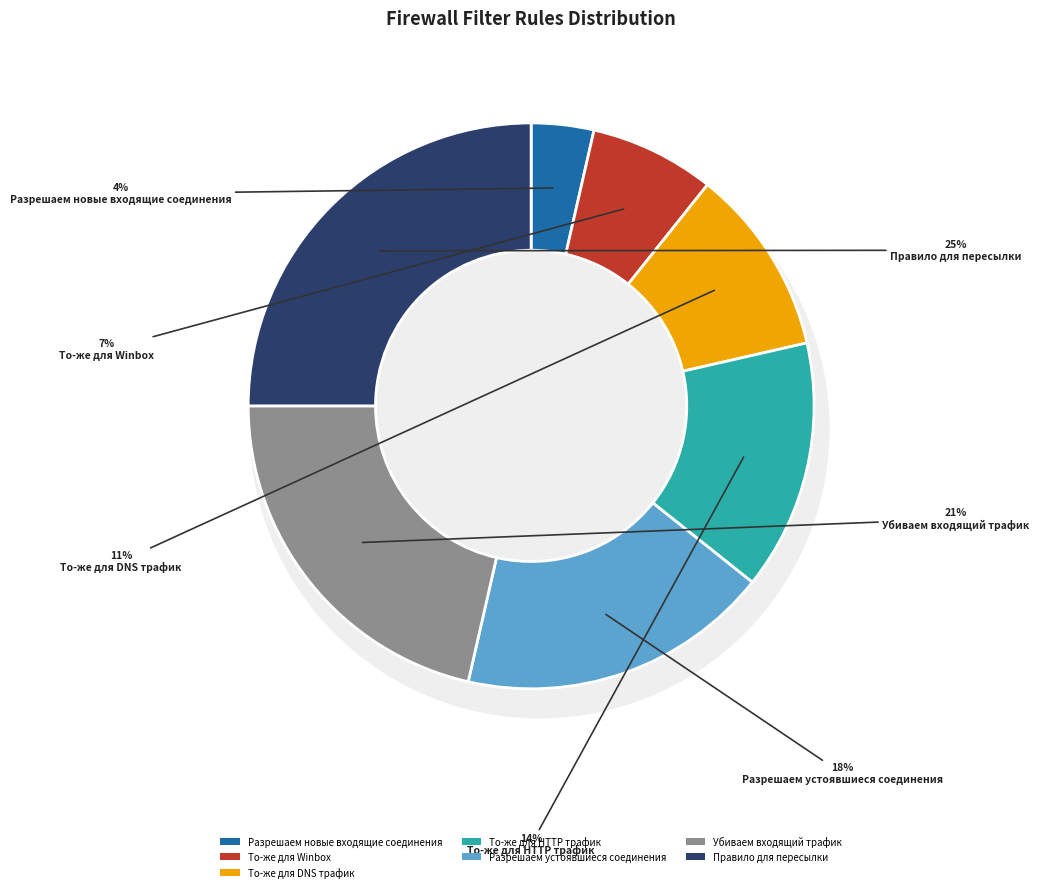

Rank the categories by value from lowest to highest.

Разрешаем новые входящие соединения, То-же для Winbox, То-же для DNS трафик, То-же для HTTP трафик, Разрешаем устоявшиеся соединения, Убиваем входящий трафик, Правило для пересылки